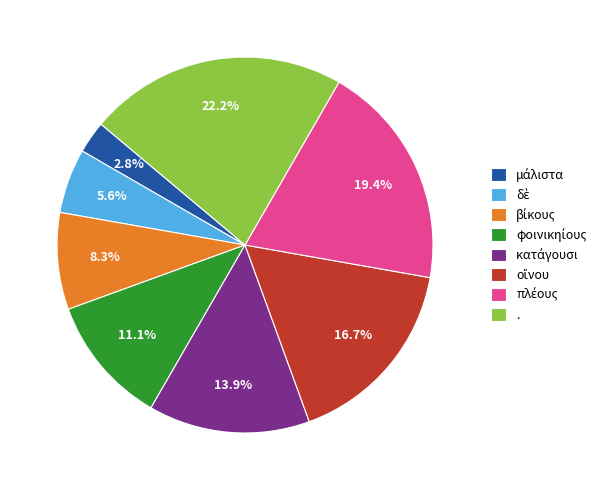

Does any single category account for the majority?

No